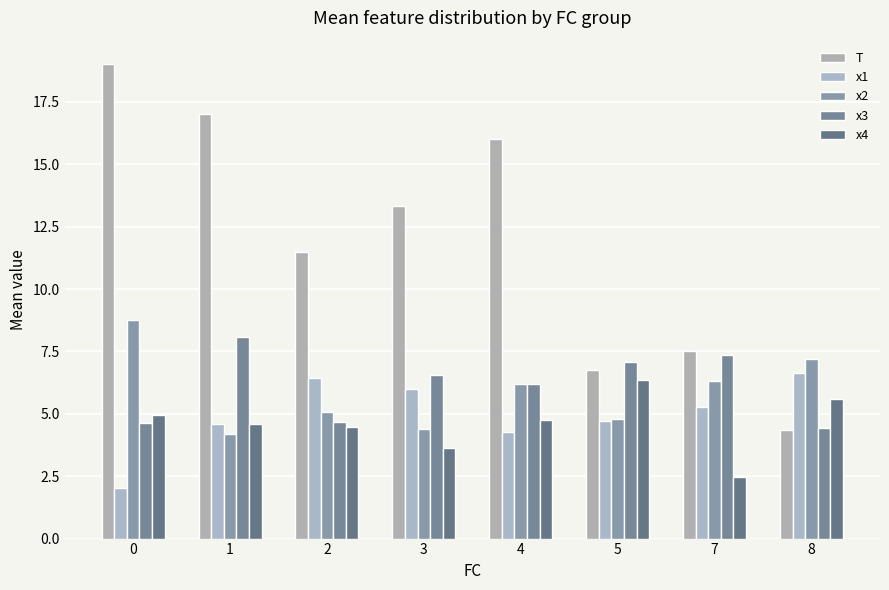

At 8, list the series in order from largest to smallest.

x2, x1, x4, x3, T